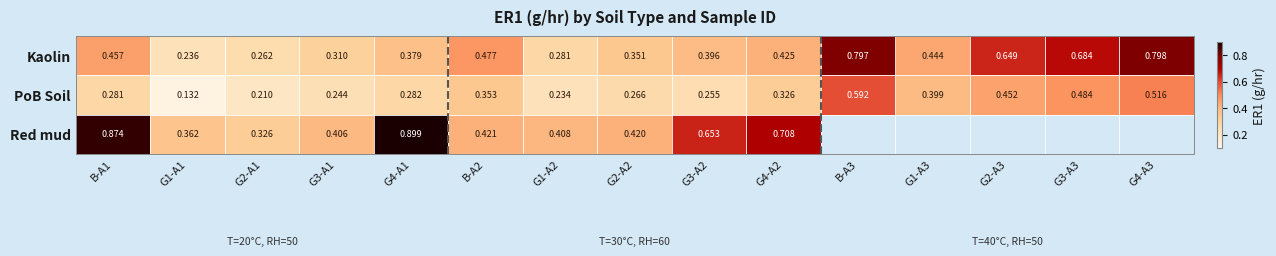

At how many categories does at least one series exceed 0?

15